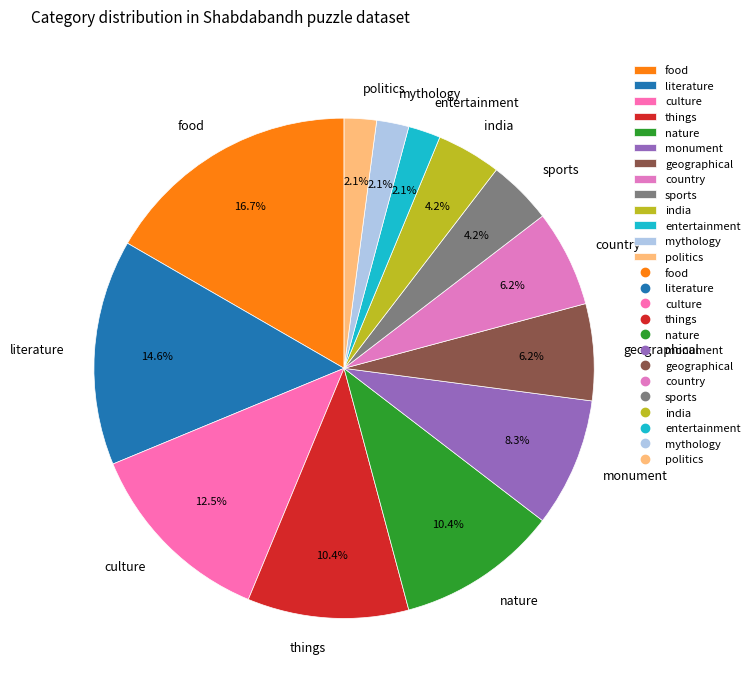

How many segments does this pie chart have?

13